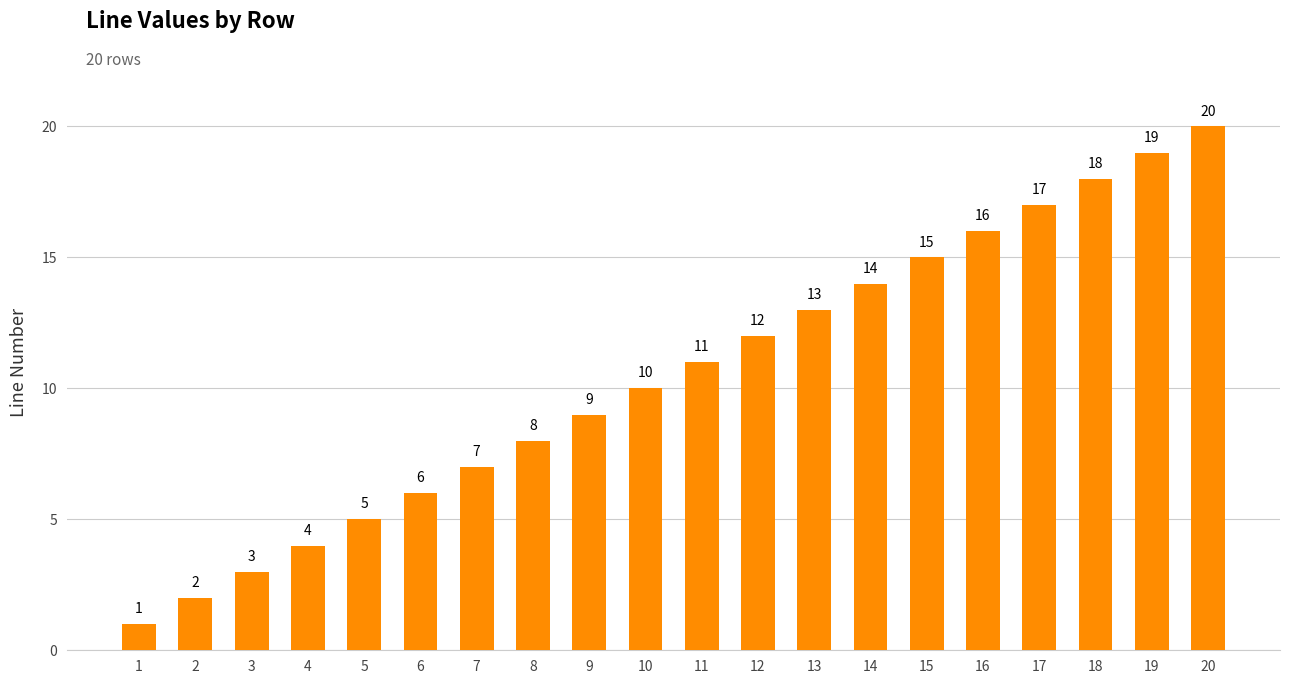

List the labels in order of value, smallest first.

1, 2, 3, 4, 5, 6, 7, 8, 9, 10, 11, 12, 13, 14, 15, 16, 17, 18, 19, 20